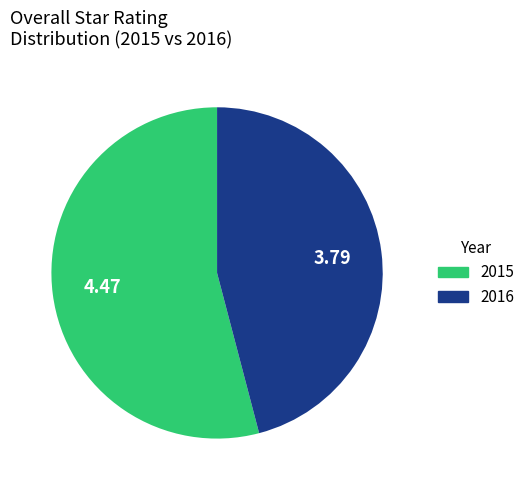

How many slices are in this pie chart?

2